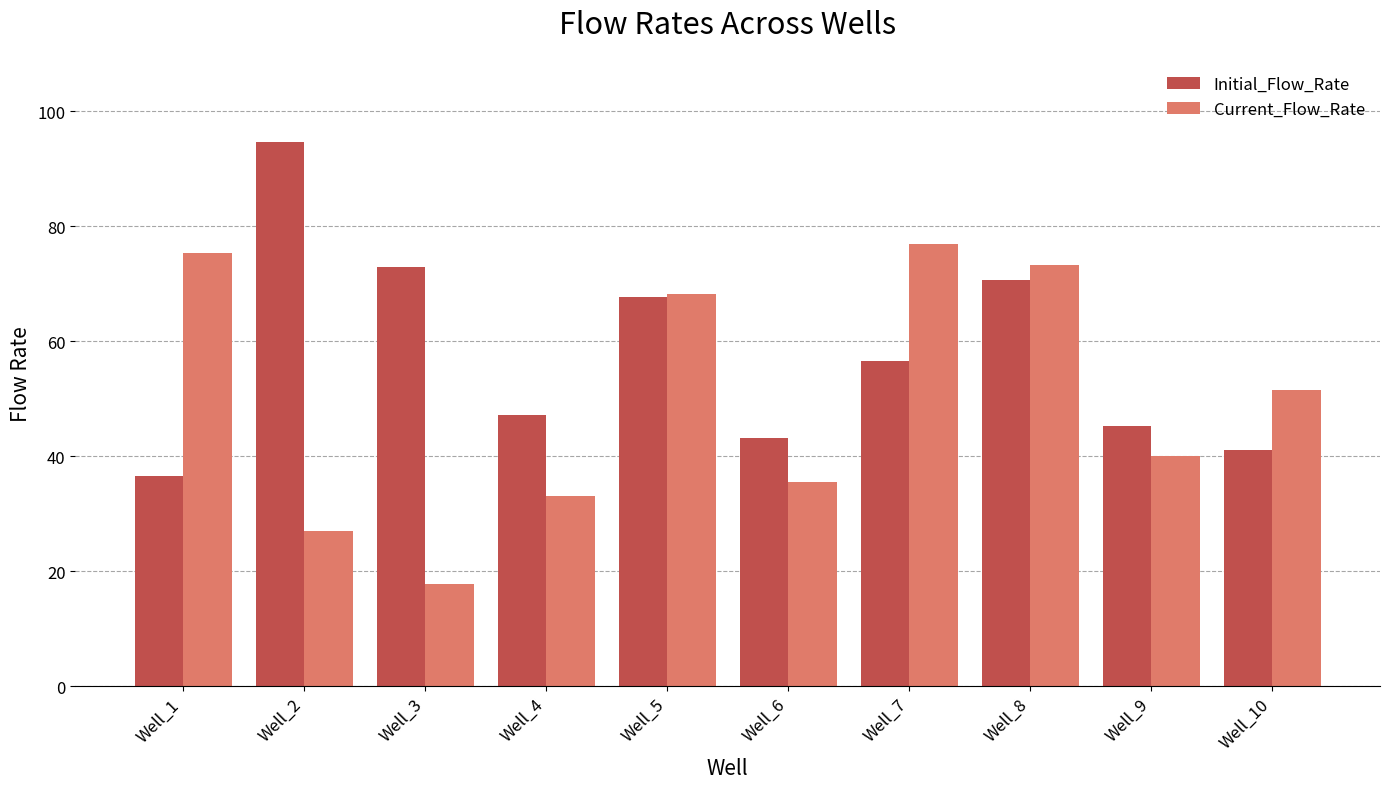

What is the difference between the maximum and minimum values in the Current_Flow_Rate series?

59.2